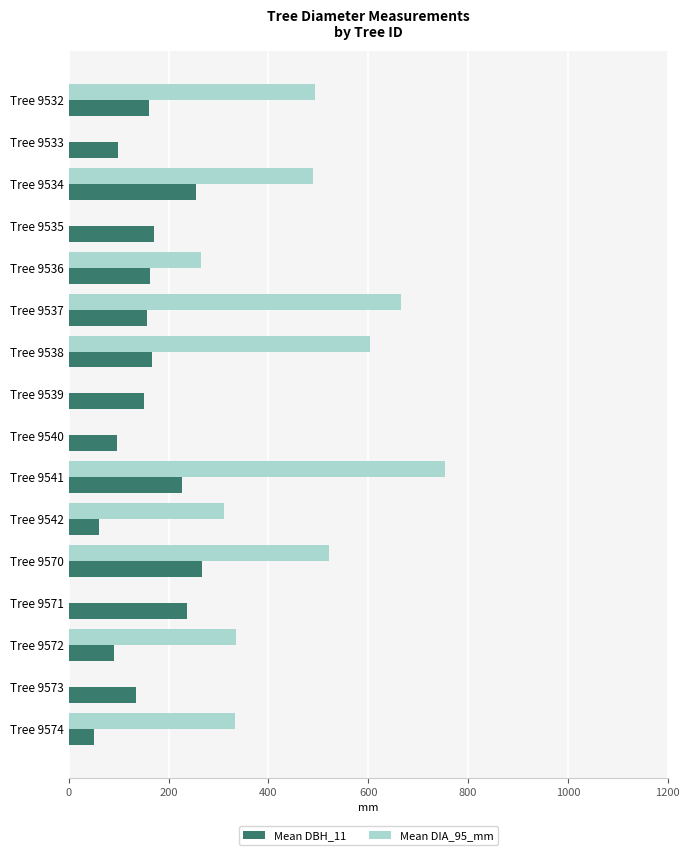

Which category has the highest value across all series?

Tree 9541